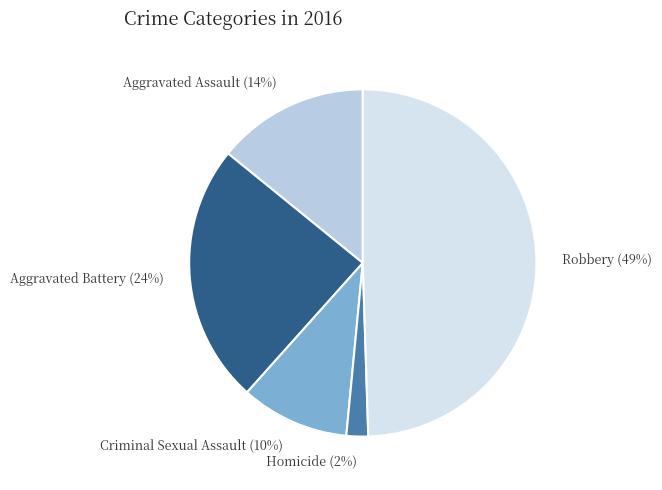

Is Aggravated Battery the majority of the pie?

No